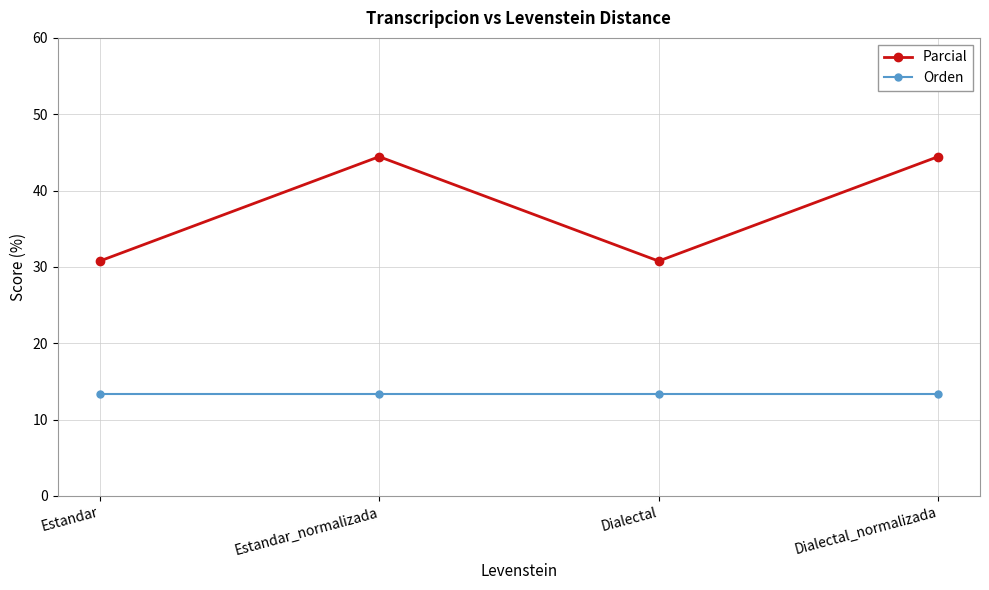

True or false: Orden and Parcial intersect in this chart.

False